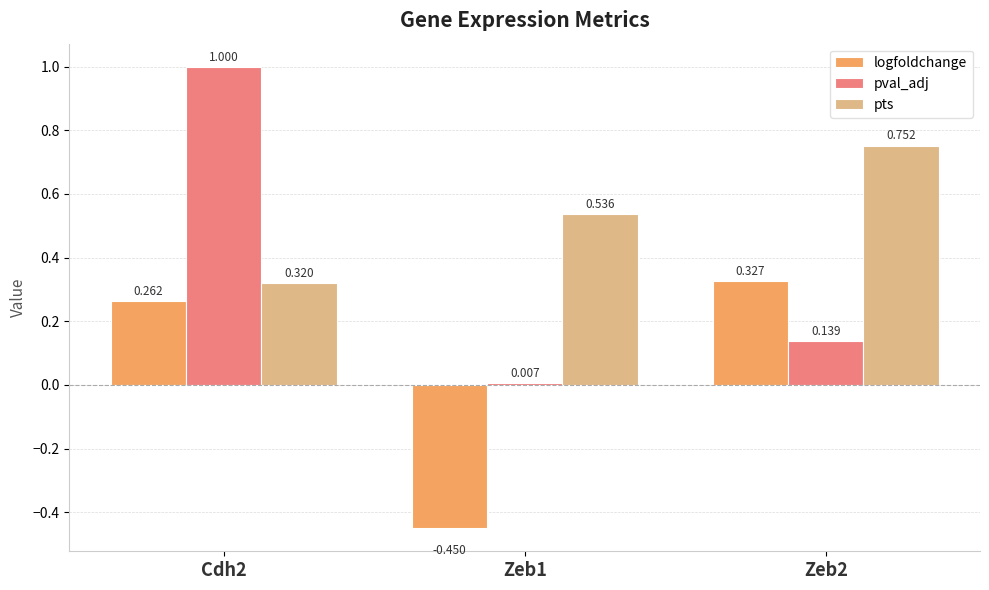

Which category has the highest value in the pts series?

Zeb2